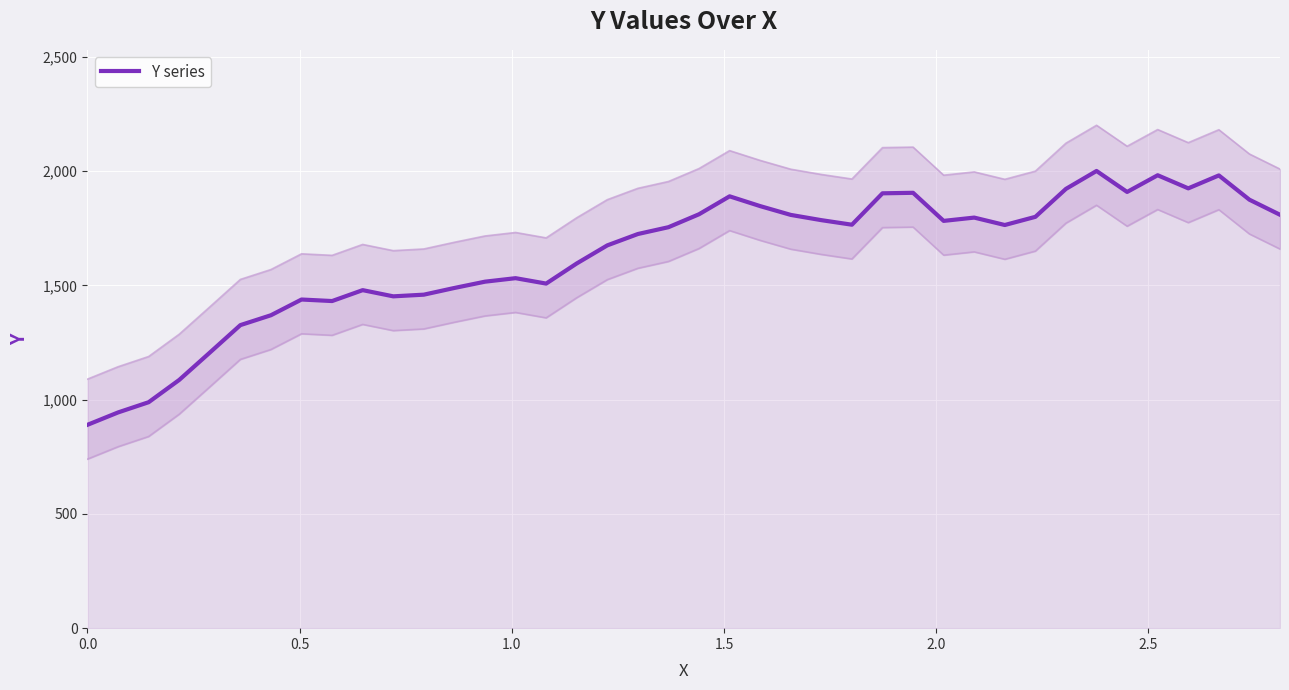

Reading right to left, list all the values displayed in this chart.

1809.3	1875.3	1981.5	1924.9	1982.3	1909.2	2001.0	1922.6	1800.3	1764.5	1796.9	1782.5	1905.4	1903.2	1765.8	1785.7	1808.7	1847.2	1890.0	1811.5	1754.9	1725.0	1675.4	1596.2	1508.1	1531.8	1516.4	1488.9	1459.6	1452.3	1479.4	1431.7	1438.4	1369.6	1326.3	1206.0	1086.5	988.9	944.2	890.0